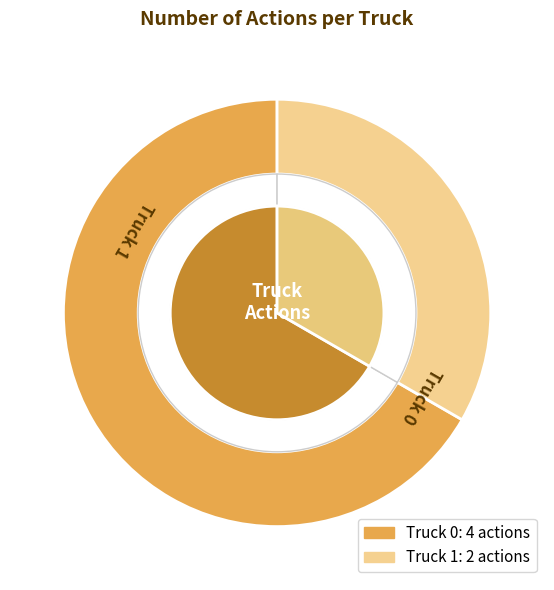

Approximately how many times larger is the value at Truck 0 compared to Truck 1?

2.0